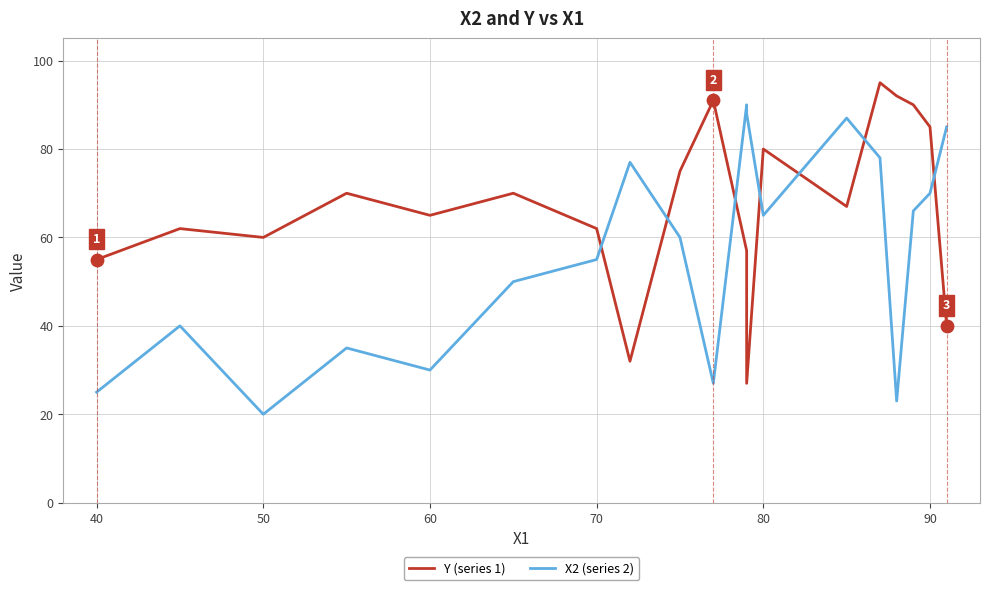

Which series reaches the minimum Y coordinate?

X2 (series 2)